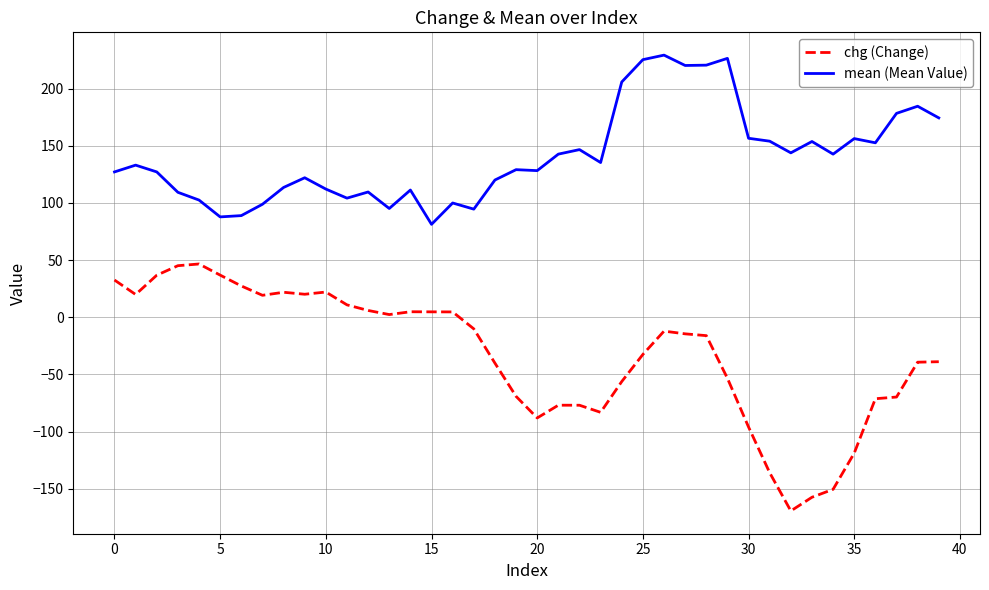

Which series has the largest range (max minus min)?

chg (Change)